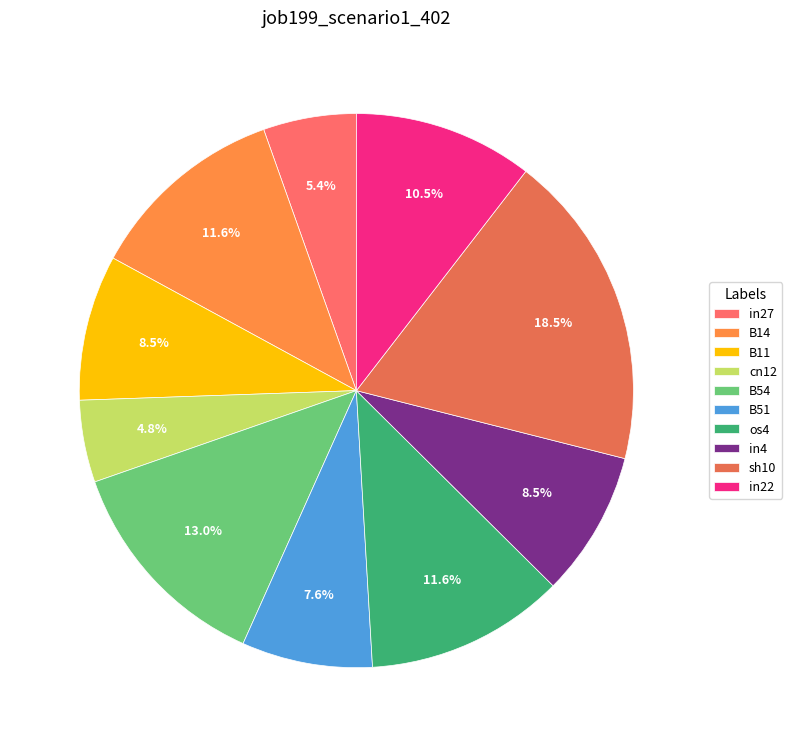

Is there a majority slice in this chart?

No